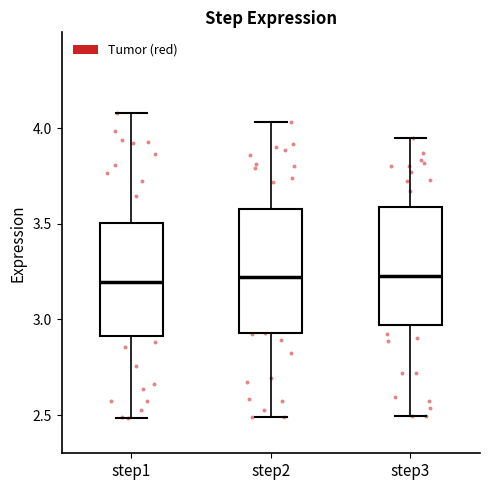

Reading left to right, read every box against the y-axis: the position of its median line, the range the box covers, and the ends of its whiskers. The values are not printed on the chart, so give them approximately, as read against the axis.

step1: median 3.20, box 2.90 to 3.50, whiskers 2.50 to 4.10
step2: median 3.20, box 2.95 to 3.55, whiskers 2.50 to 4.05
step3: median 3.25, box 2.95 to 3.60, whiskers 2.50 to 3.95